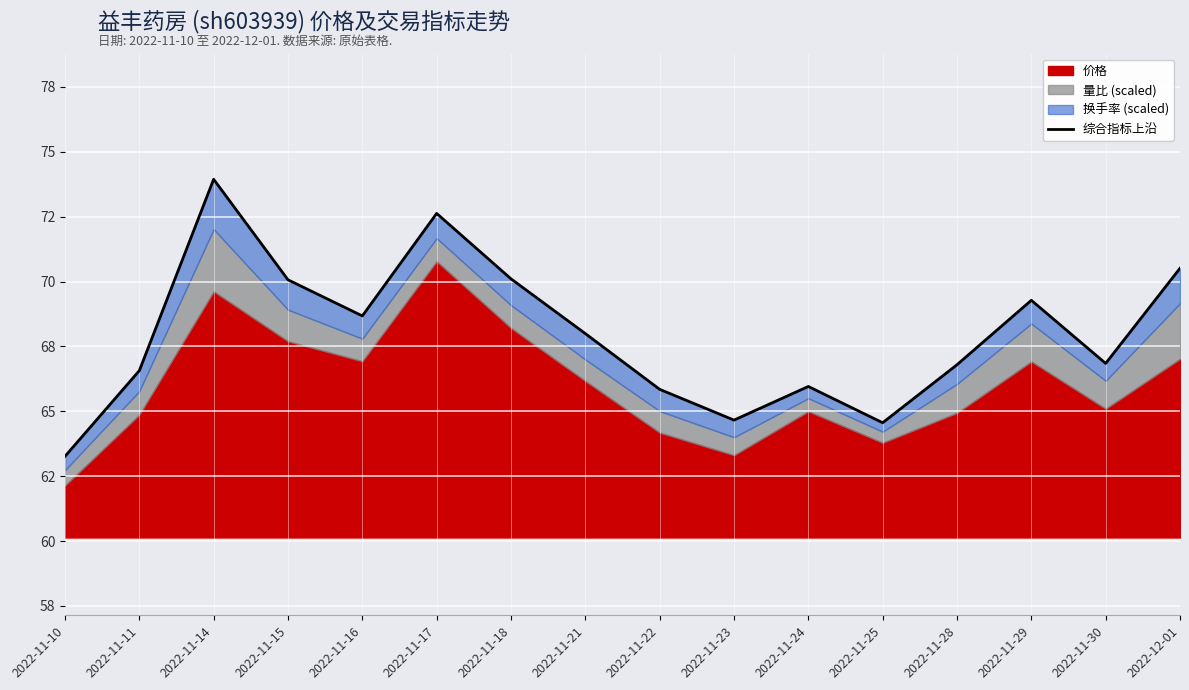

Where is the first local maximum?

2022-11-14